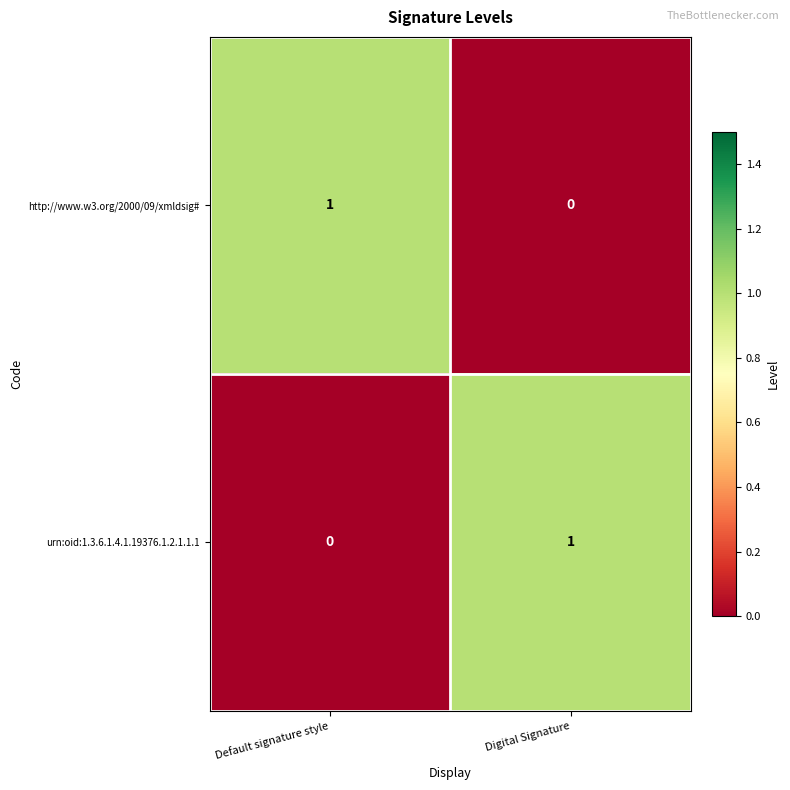

True or false: http://www.w3.org/2000/09/xmldsig# has a value of 1 at Digital Signature.

False